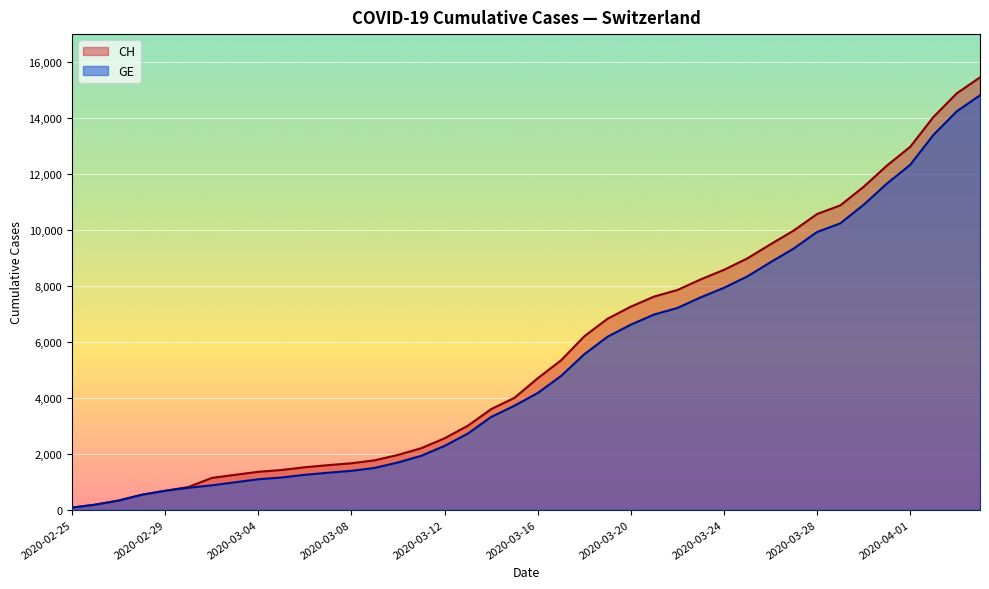

What is the label of the 14th point from the left?

2020-03-09